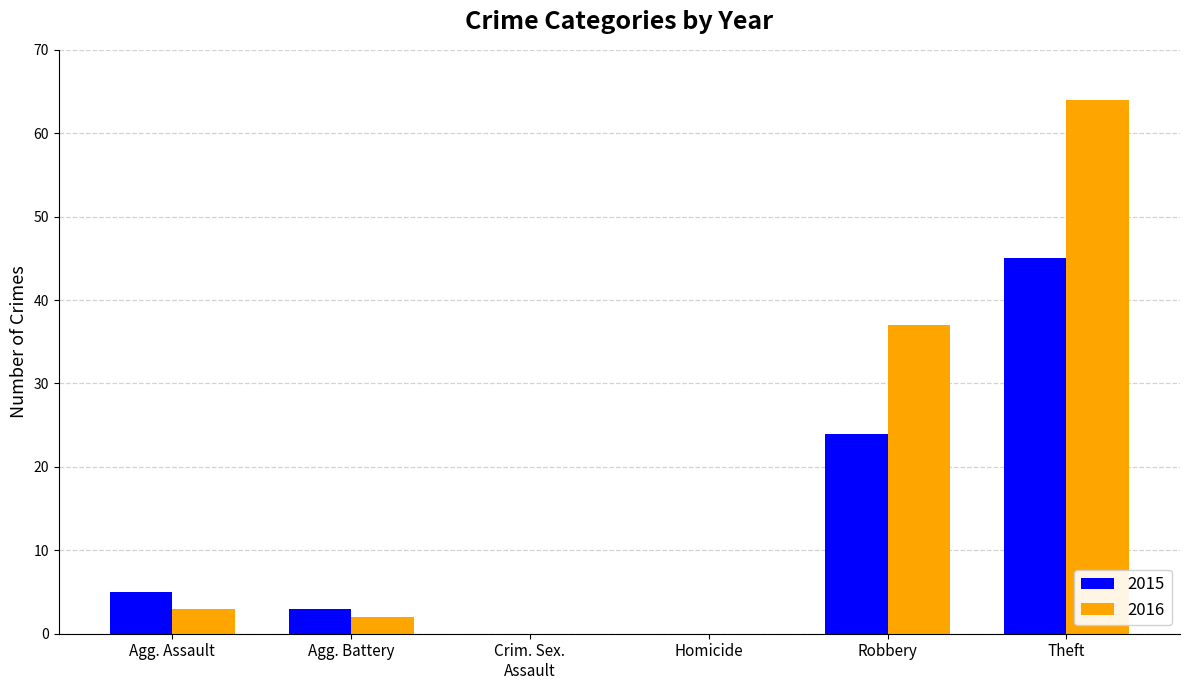

At which category is the sum across all series the highest?

Theft